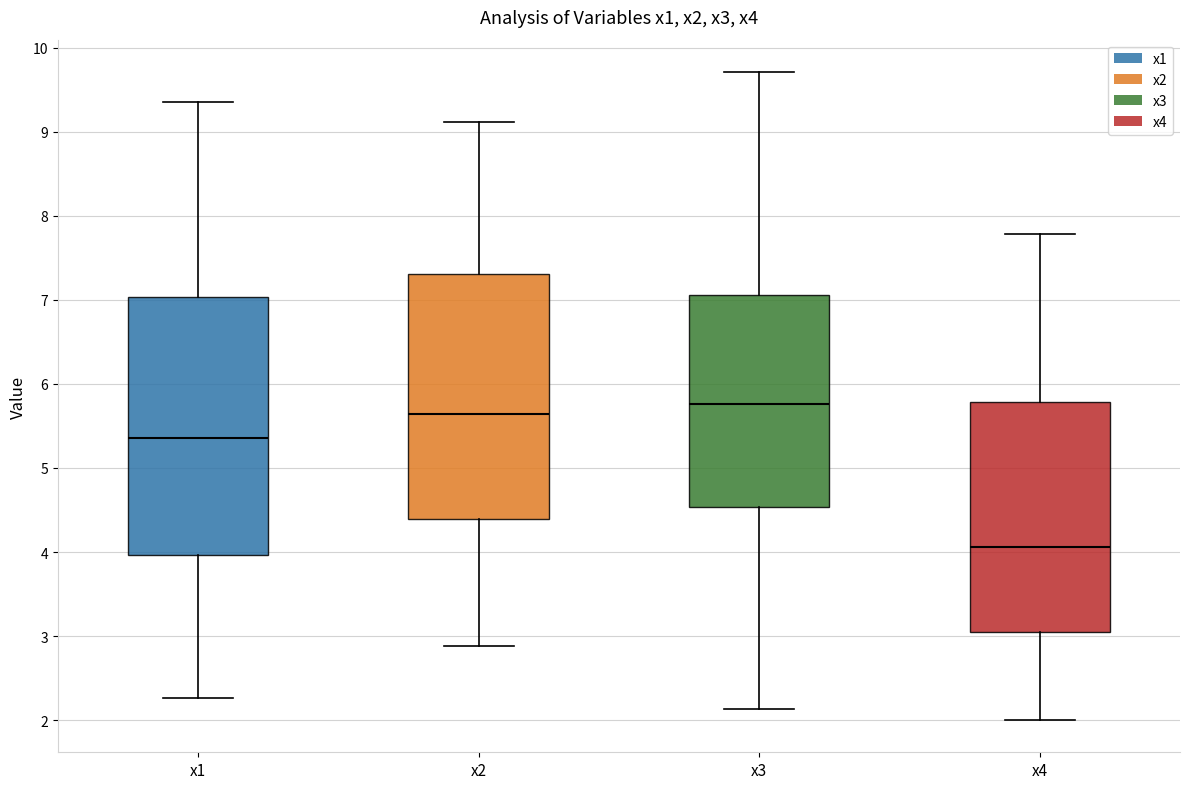

Where is the lower edge of the box for x4 on the y-axis? The values are not printed on the chart, so give them approximately, as read against the axis.

3.1